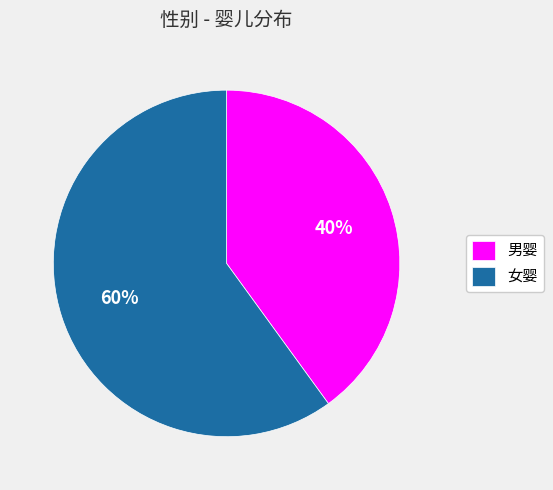

Is there any slice that represents more than half of the pie?

Yes